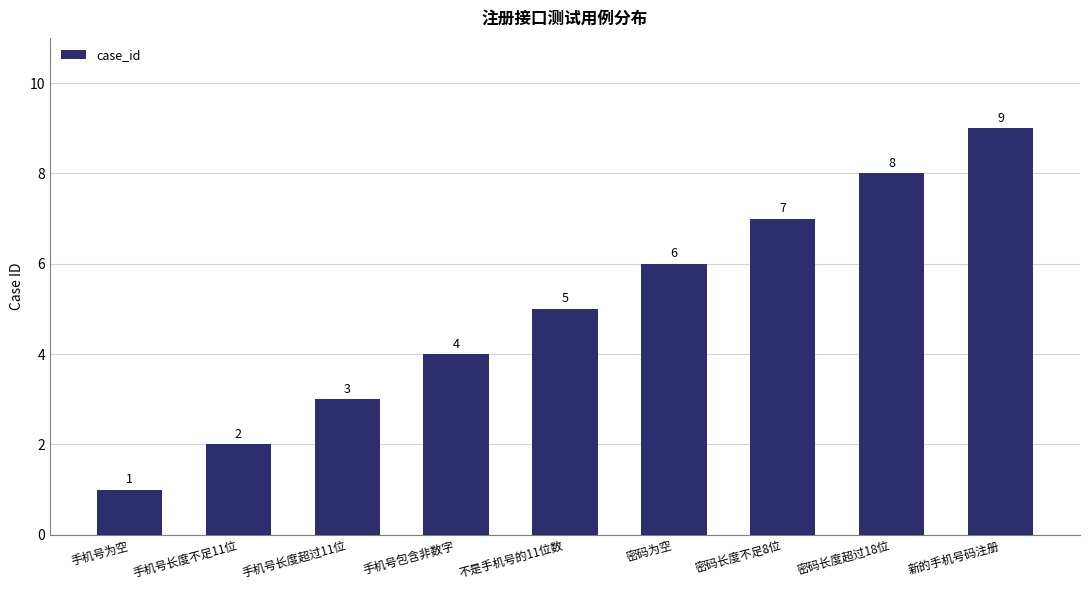

What position from the right is 密码长度不足8位?

3